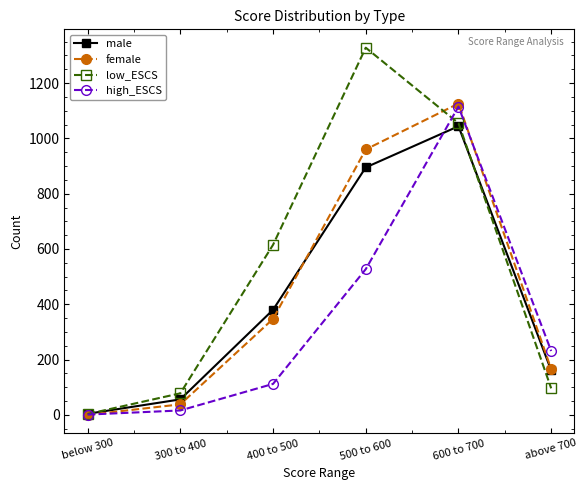

The male series shows 380 at 400 to 500. True or false?

True